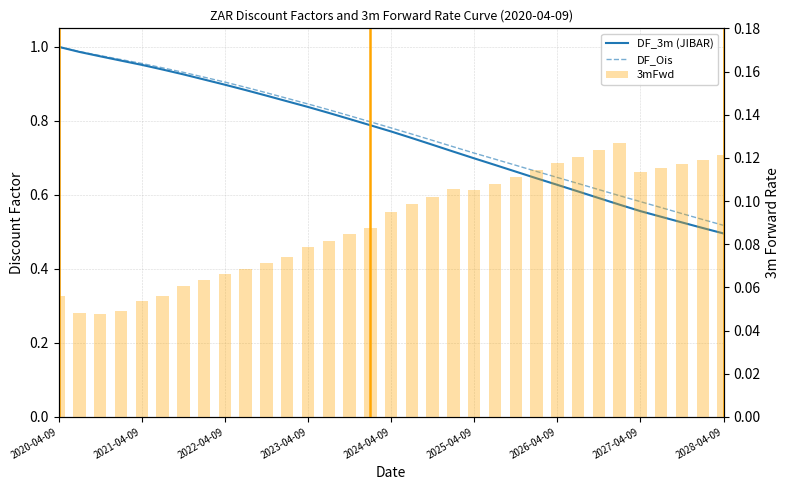

What is the lowest value of the DF_Ois series?

0.5